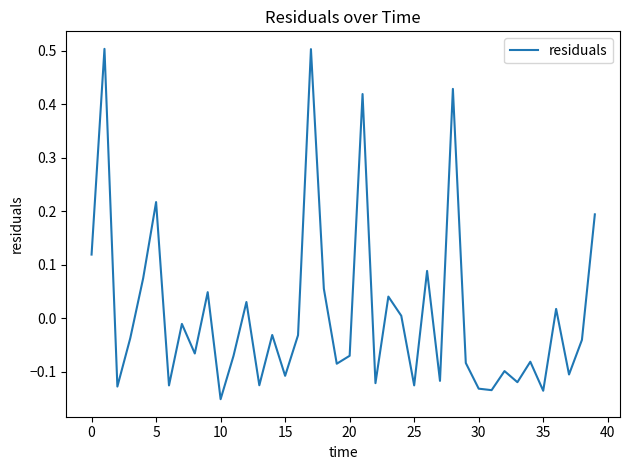

Which category has the lowest value across all series?

10